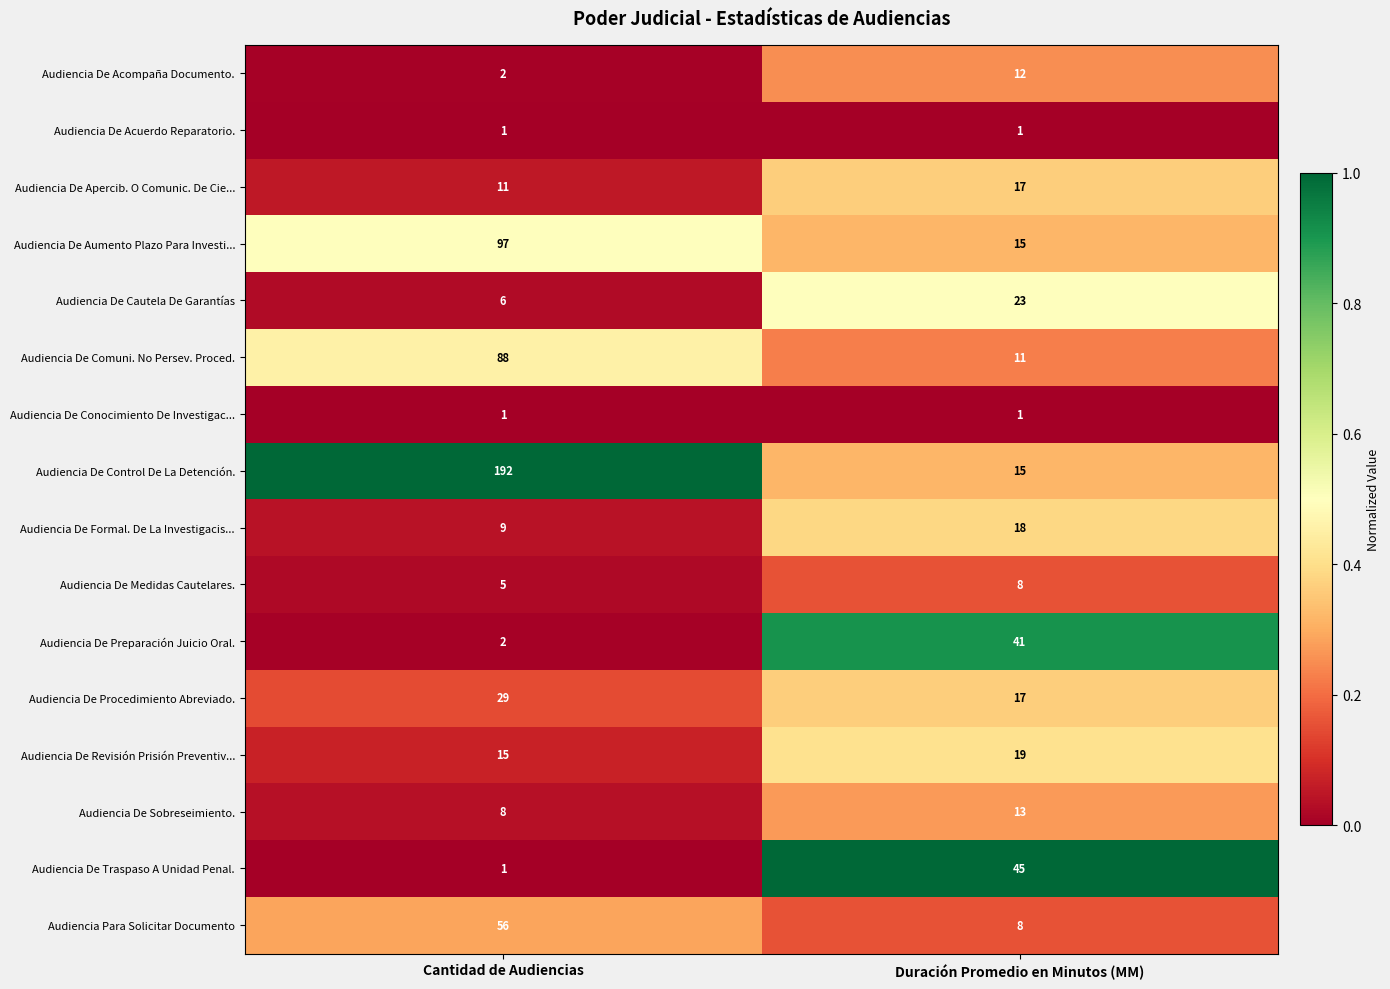

At which label is Audiencia De Acompaña Documento. closest to 7?

Cantidad de Audiencias